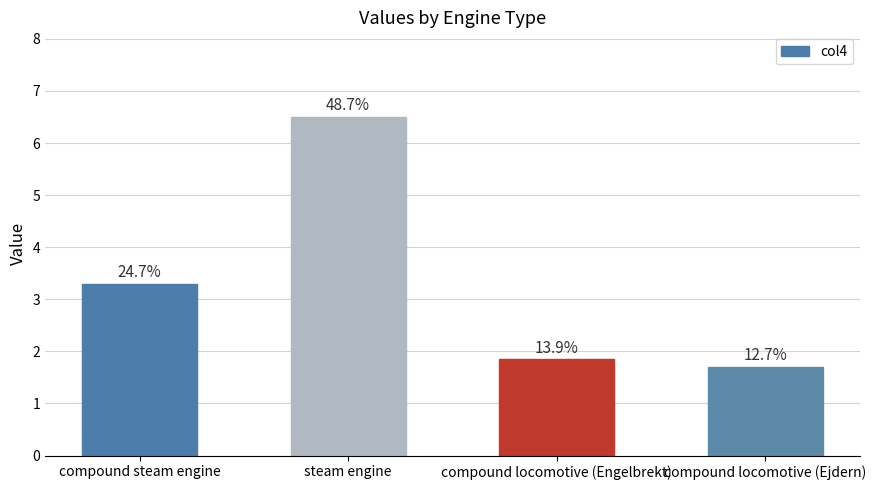

What is the difference between the maximum and minimum values?

4.8